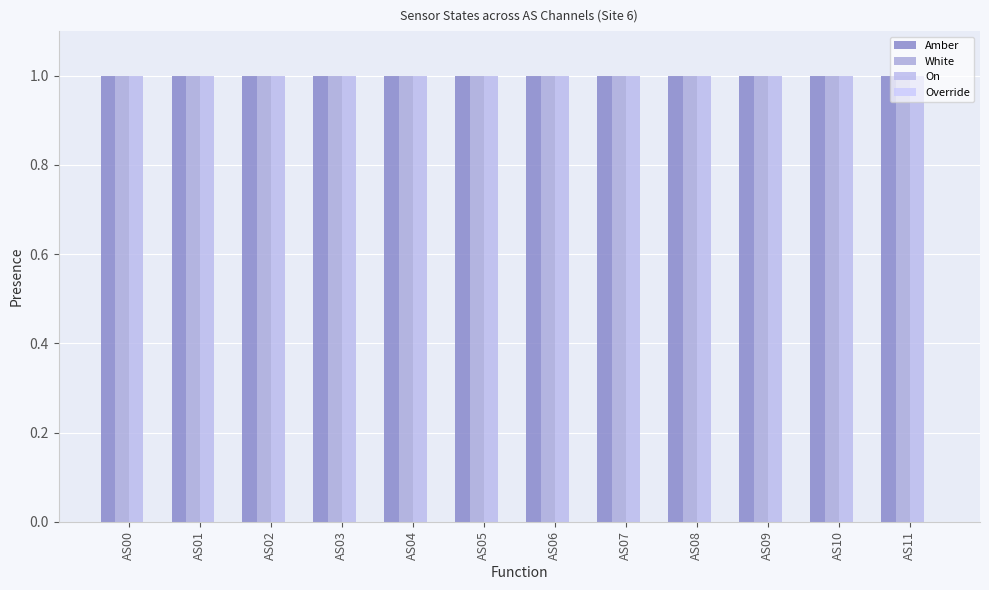

At which category does the chart reach its peak across all series?

AS00